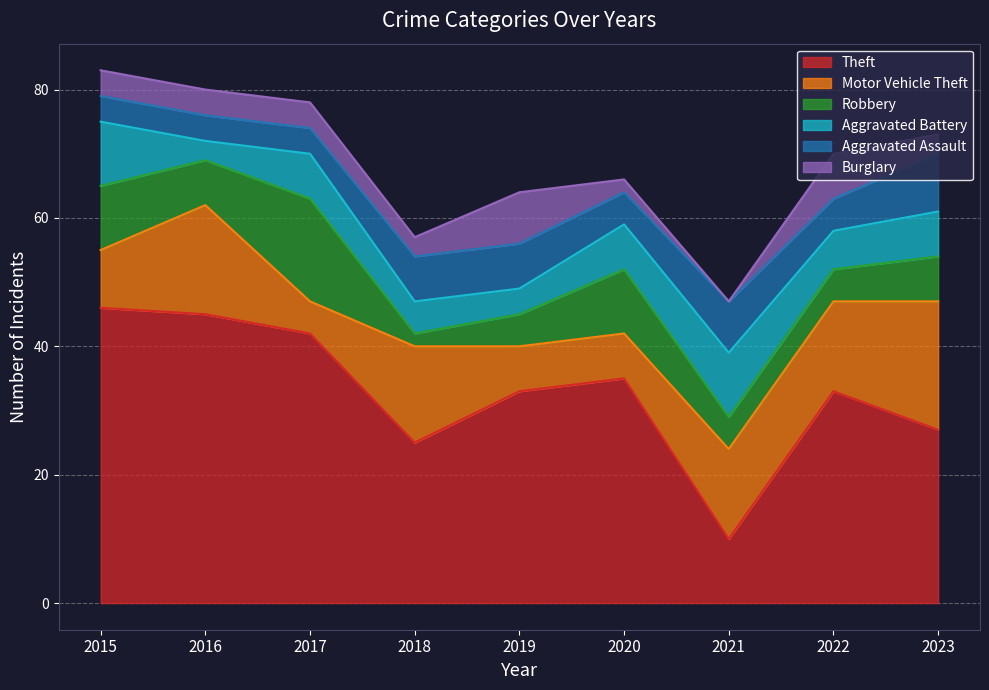

How many data points in Aggravated Assault are above 5?

4